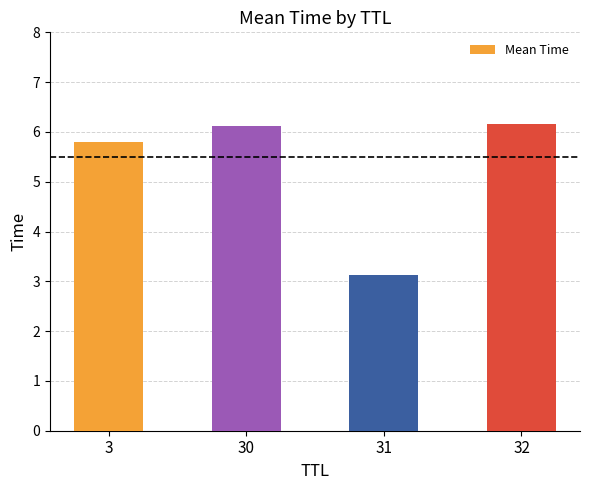

How many series are shown in this chart?

1